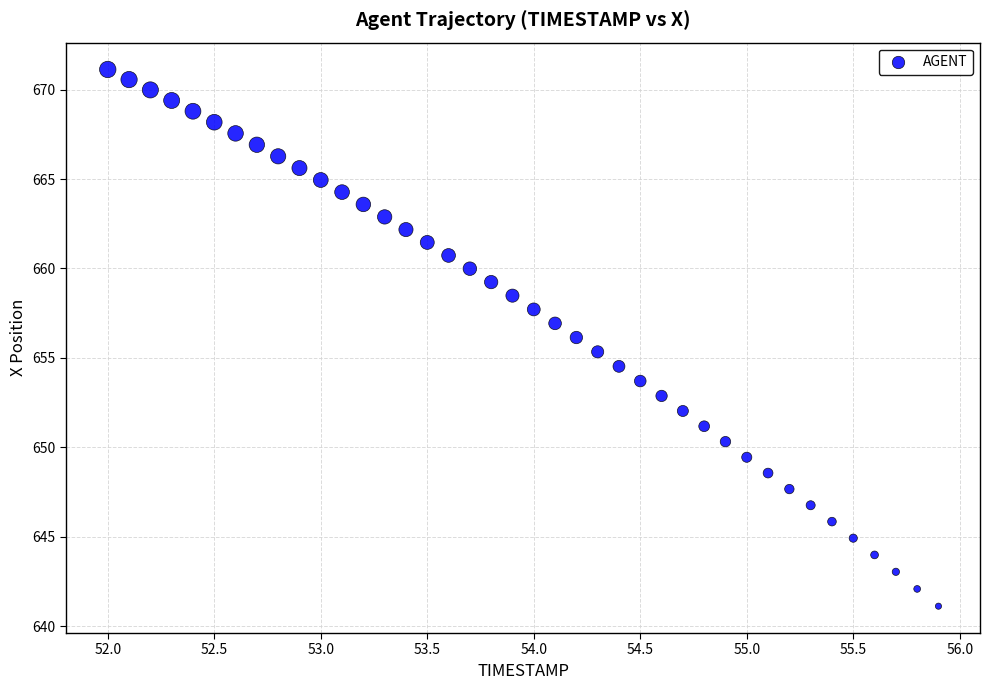

What is the range of Y values (max minus min)?

30.0